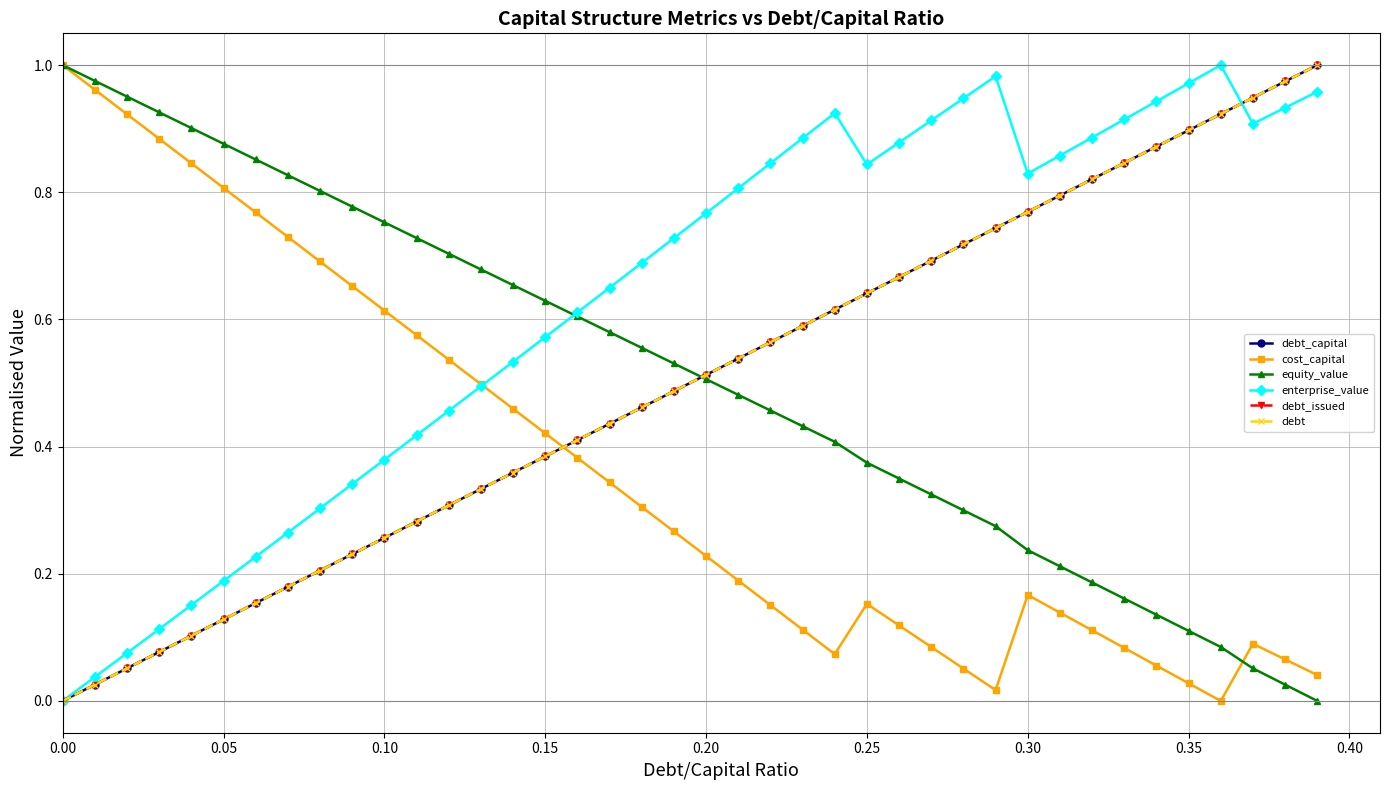

What is the difference between the second highest and second lowest values in the equity_value series?

0.9